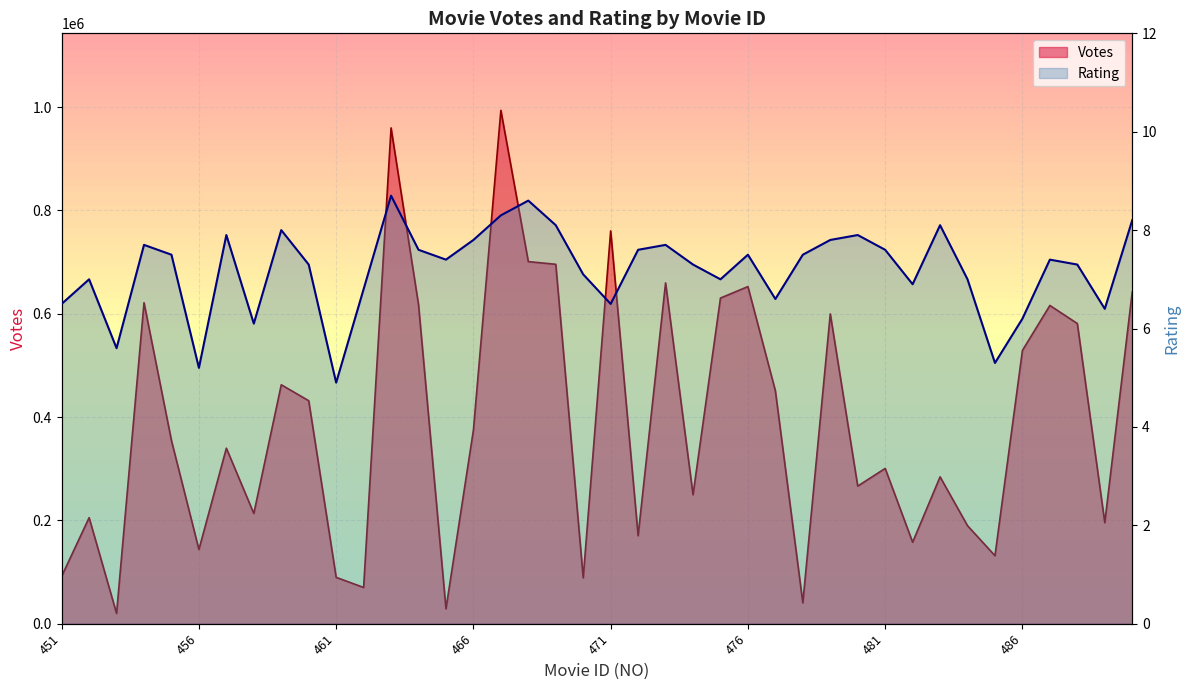

List the series in order of their peak value, highest first.

Votes, Rating